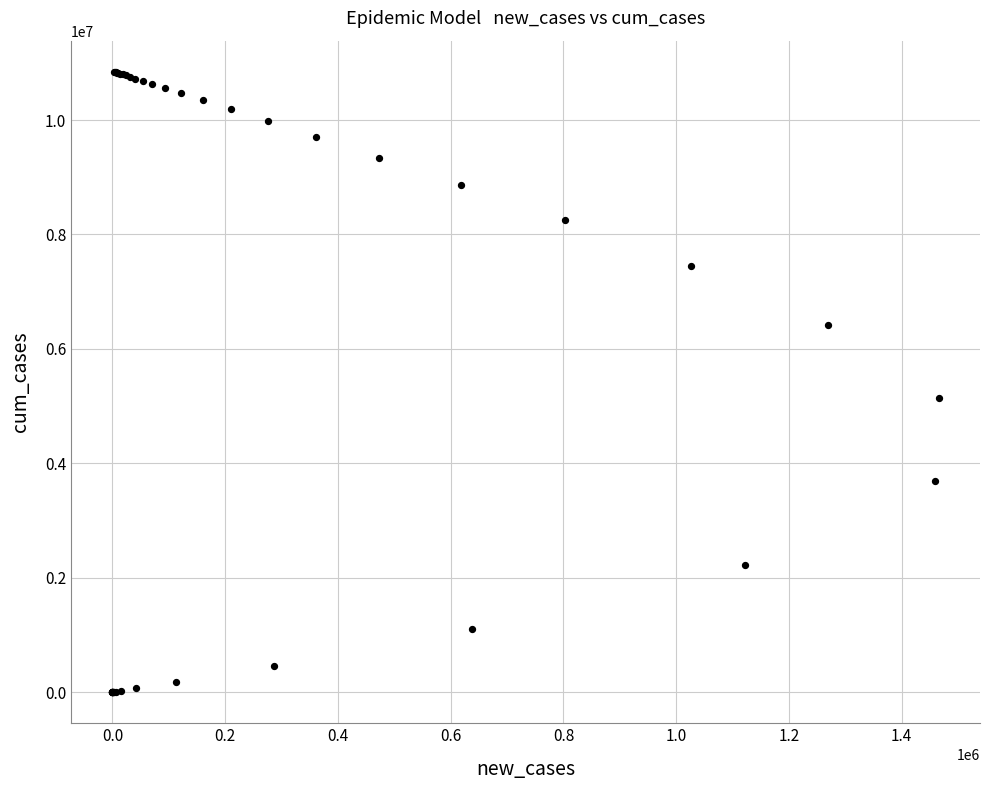

What Y value in the scatter plot is closest to 5422575?

5150128.9